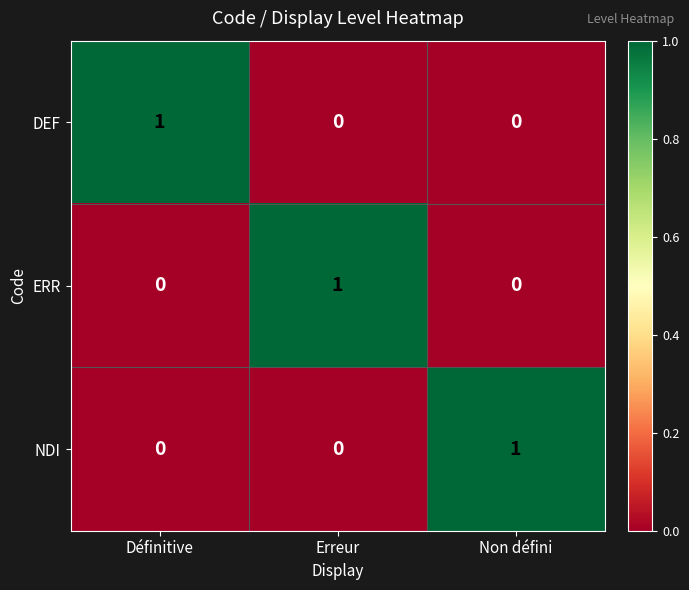

Is the value of ERR at Erreur greater than the value of DEF at Non défini?

Yes